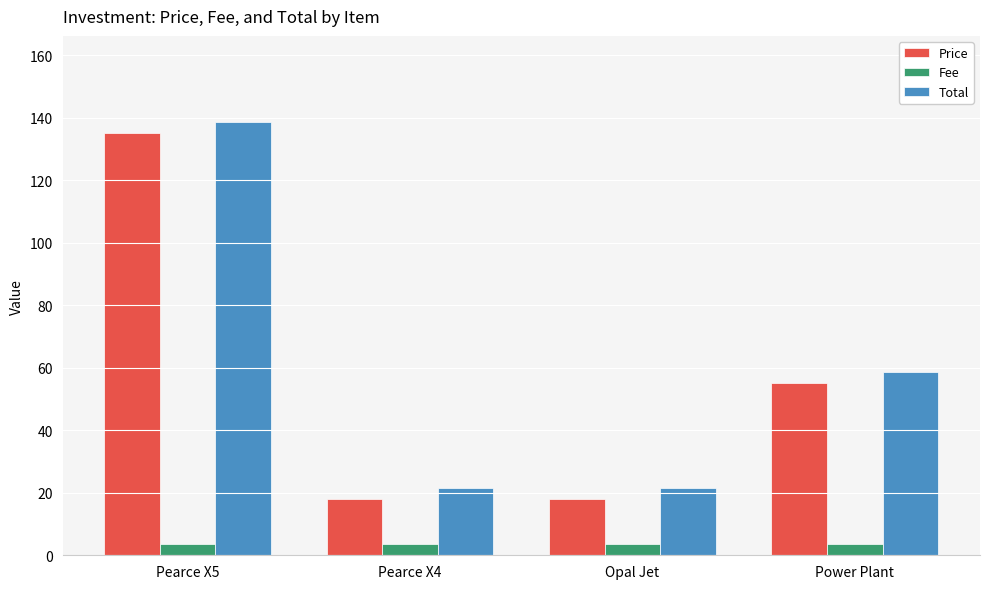

What is the label of the 1st bar from the left?

Pearce X5